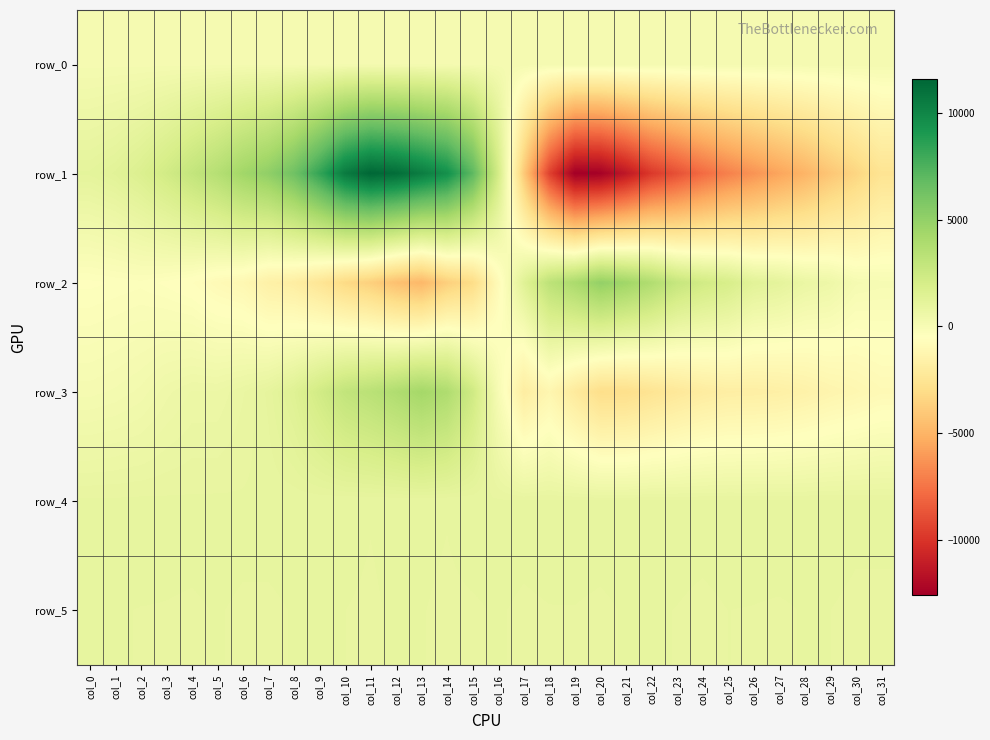

Reading left to right, what are all the values shown in this chart?

row_0: col_0=109.0	col_1=109.0	col_2=109.0	col_3=109.1	col_4=109.2	col_5=109.2	col_6=109.2	col_7=109.3	col_8=109.4	col_9=109.4	col_10=109.4	col_11=109.5	col_12=109.6	col_13=109.6	col_14=109.7	col_15=109.7	col_16=109.8	col_17=109.8	col_18=109.8	col_19=109.9	col_20=110.0	col_21=110.0	col_22=110.1	col_23=110.1	col_24=110.2	col_25=110.2	col_26=110.3	col_27=110.3	col_28=110.4	col_29=110.4	col_30=110.5	col_31=110.5
row_1: col_0=1115.0	col_1=1305.0	col_2=1677.0	col_3=2237.0	col_4=2907.0	col_5=3572.0	col_6=4454.0	col_7=5101.0	col_8=6339.0	col_9=8325.0	col_10=10588.0	col_11=11586.0	col_12=11278.0	col_13=10485.0	col_14=9529.0	col_15=7020.0	col_16=2166.0	col_17=-3923.0	col_18=-9443.0	col_19=-12621.0	col_20=-12523.0	col_21=-11378.0	col_22=-9829.0	col_23=-8878.0	col_24=-7836.0	col_25=-7018.0	col_26=-6313.0	col_27=-5652.0	col_28=-4999.0	col_29=-4160.0	col_30=-3427.0	col_31=-2564.0
row_2: col_0=-458.0	col_1=-409.0	col_2=-362.0	col_3=-462.0	col_4=-605.0	col_5=-885.0	col_6=-1074.0	col_7=-1608.0	col_8=-1827.0	col_9=-2438.0	col_10=-3191.0	col_11=-3700.0	col_12=-4438.0	col_13=-4835.0	col_14=-3722.0	col_15=-3074.0	col_16=-852.0	col_17=1367.0	col_18=3218.0	col_19=4035.0	col_20=4997.0	col_21=4504.0	col_22=3788.0	col_23=2803.0	col_24=2268.0	col_25=1942.0	col_26=1282.0	col_27=1114.0	col_28=729.0	col_29=536.0	col_30=82.0	col_31=0.0
row_3: col_0=104.0	col_1=166.0	col_2=271.0	col_3=488.0	col_4=628.0	col_5=633.0	col_6=796.0	col_7=1025.0	col_8=1461.0	col_9=2236.0	col_10=2987.0	col_11=3356.0	col_12=3828.0	col_13=4334.0	col_14=3868.0	col_15=2364.0	col_16=-9.0	col_17=-1846.0	col_18=-1181.0	col_19=-2084.0	col_20=-2916.0	col_21=-2885.0	col_22=-2554.0	col_23=-2242.0	col_24=-1948.0	col_25=-1776.0	col_26=-1748.0	col_27=-1675.0	col_28=-1510.0	col_29=-1290.0	col_30=-1122.0	col_31=-926.0
row_4: col_0=920.0	col_1=923.0	col_2=927.0	col_3=921.0	col_4=920.0	col_5=920.0	col_6=915.0	col_7=921.0	col_8=925.0	col_9=921.0	col_10=912.0	col_11=903.0	col_12=911.0	col_13=909.0	col_14=903.0	col_15=916.0	col_16=916.0	col_17=913.0	col_18=917.0	col_19=920.0	col_20=919.0	col_21=920.0	col_22=924.0	col_23=921.0	col_24=920.0	col_25=923.0	col_26=919.0	col_27=921.0	col_28=919.0	col_29=915.0	col_30=909.0	col_31=914.0
row_5: col_0=905.0	col_1=903.0	col_2=900.0	col_3=899.0	col_4=896.0	col_5=903.0	col_6=896.0	col_7=894.0	col_8=903.0	col_9=902.0	col_10=901.0	col_11=897.0	col_12=905.0	col_13=902.0	col_14=896.0	col_15=898.0	col_16=903.0	col_17=897.0	col_18=900.0	col_19=900.0	col_20=896.0	col_21=903.0	col_22=905.0	col_23=900.0	col_24=893.0	col_25=901.0	col_26=900.0	col_27=898.0	col_28=902.0	col_29=901.0	col_30=896.0	col_31=893.0